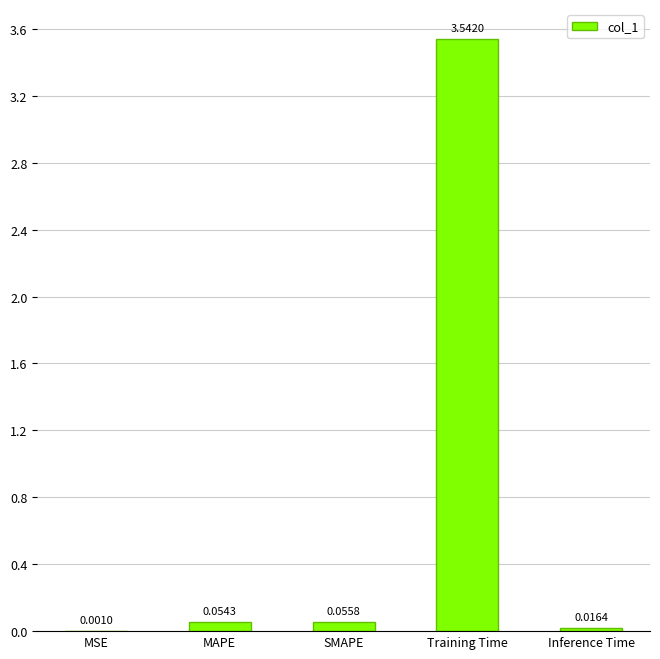

What is the change in value from MSE to SMAPE?

+0.1